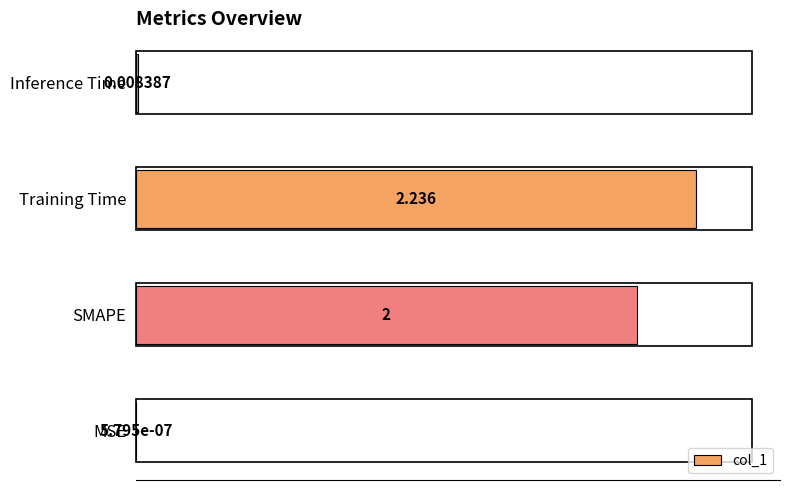

Between Training Time and SMAPE, which is larger?

Training Time